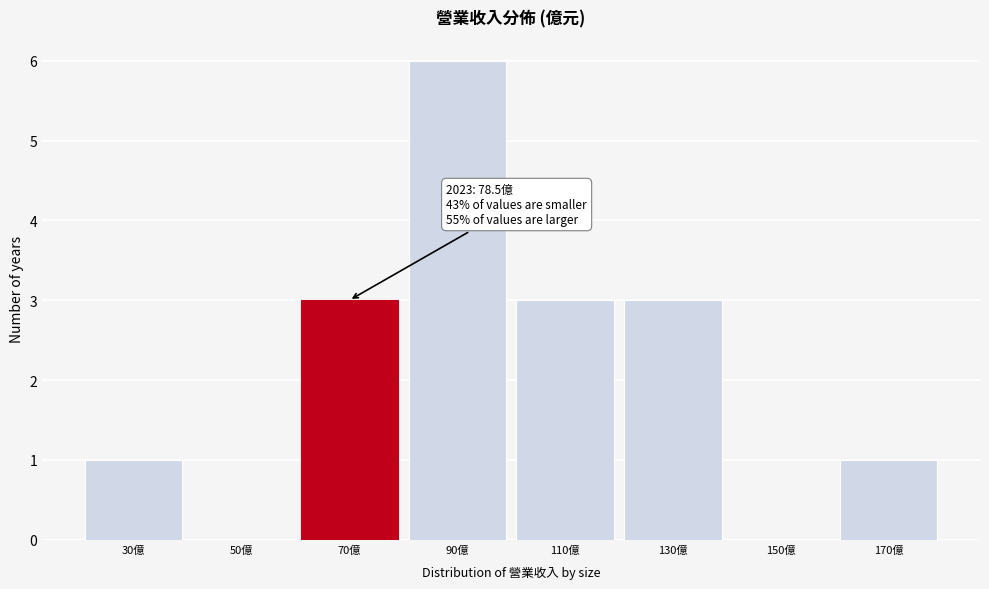

Reading left to right, list all the values displayed in this chart.

30億=1	50億=0	70億=3	90億=6	110億=3	130億=3	150億=0	170億=1